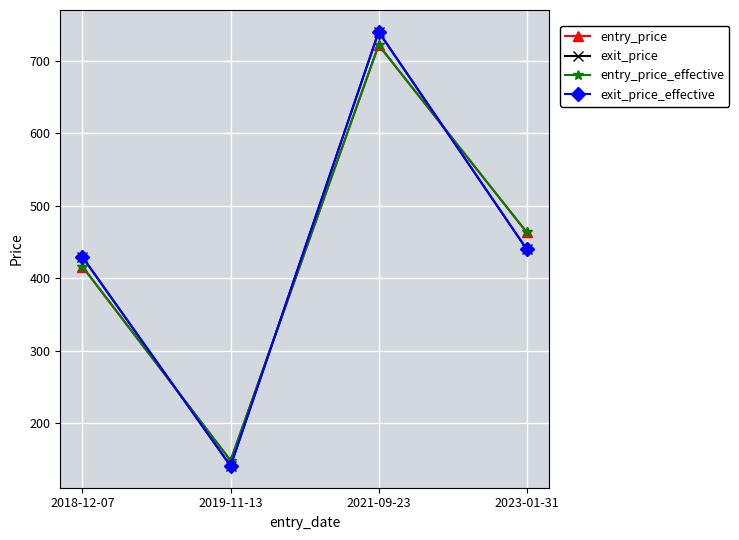

Reading left to right, extract all data points from this chart.

entry_price: 415.9	148.2	721.8	463.3
exit_price: 429.4	140.8	740.4	440.1
entry_price_effective: 416.1	148.3	722.1	463.5
exit_price_effective: 429.2	140.7	740.0	439.9